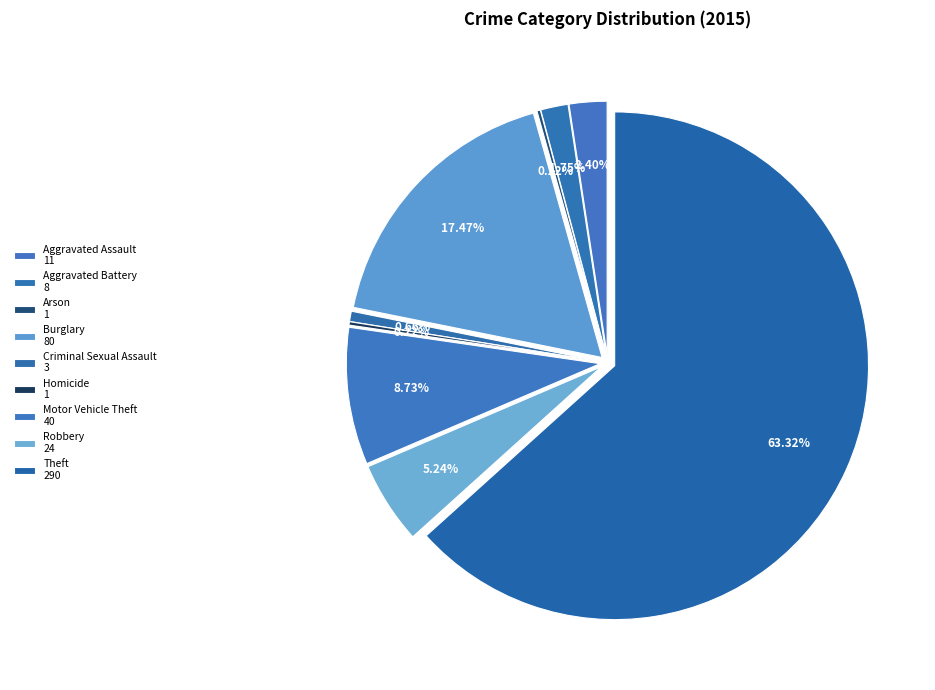

What is the smallest slice in the pie chart?

Arson